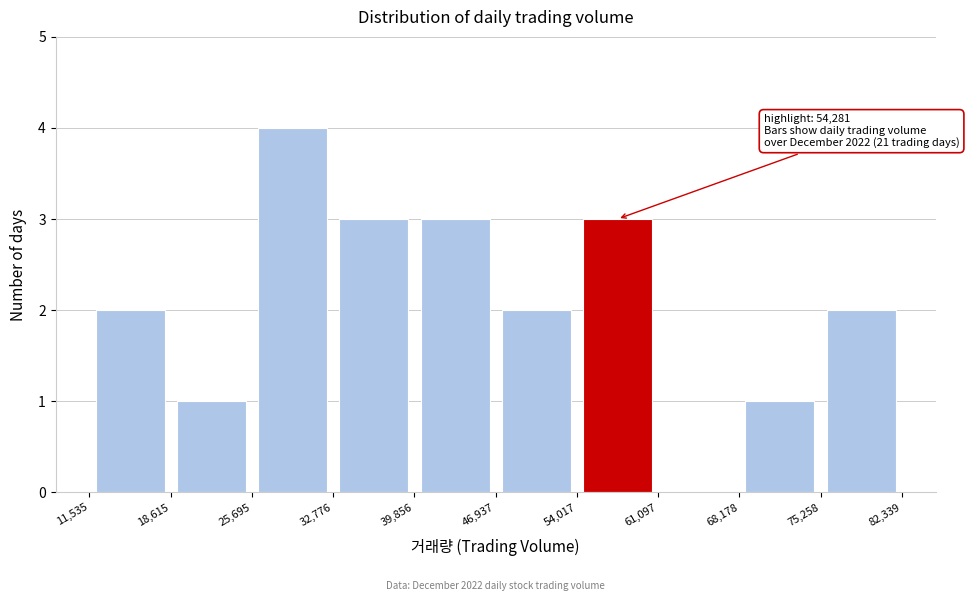

Over which range of the x-axis is the bar tallest?

25,695 to 32,776